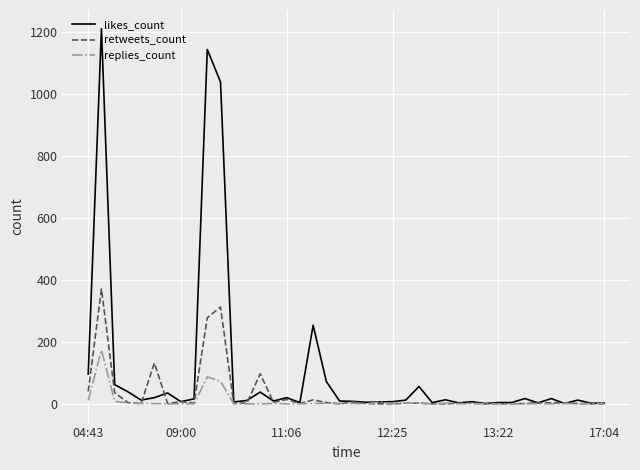

What is the greatest value displayed?

1212